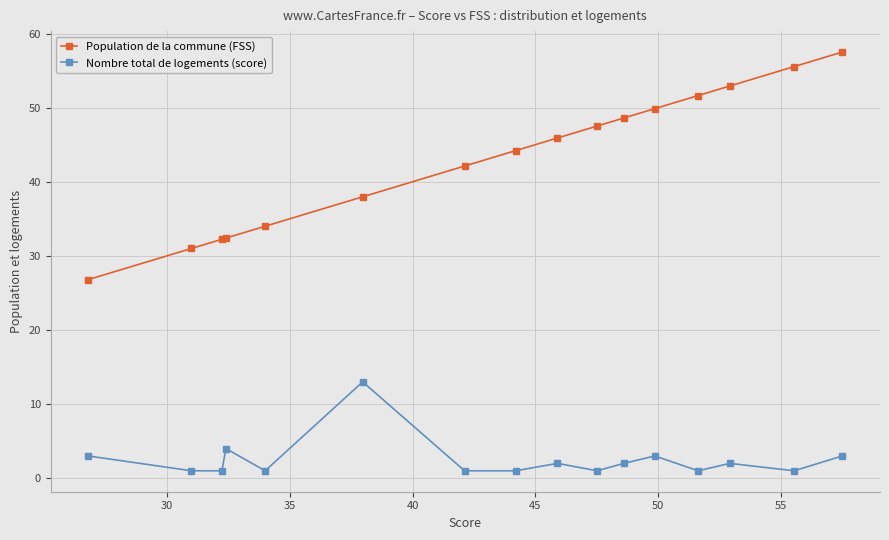

True or false: Population de la commune (FSS) and Nombre total de logements (score) intersect in this chart.

False